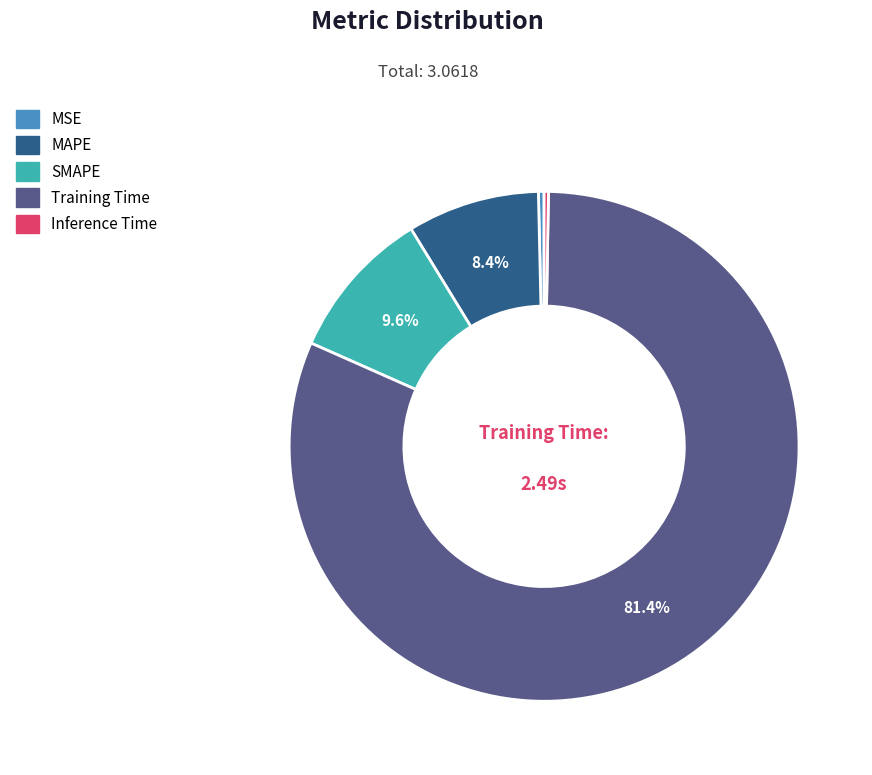

What percentage do MAPE and SMAPE together represent?

18.0%